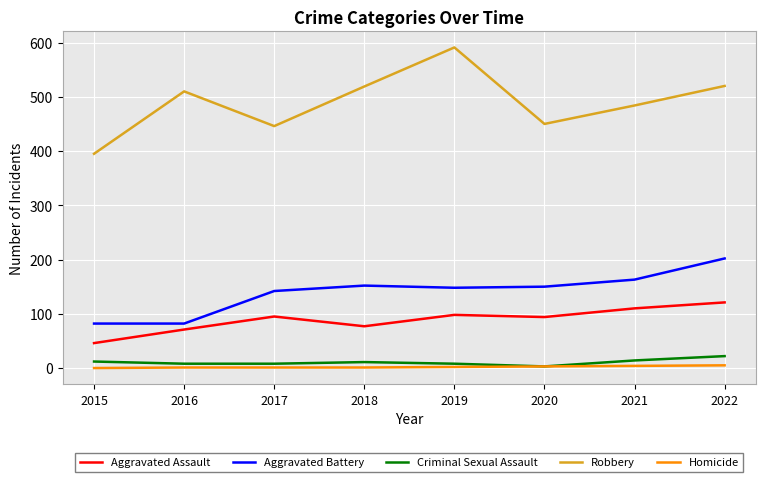

What is the highest value of the Aggravated Battery series?

202